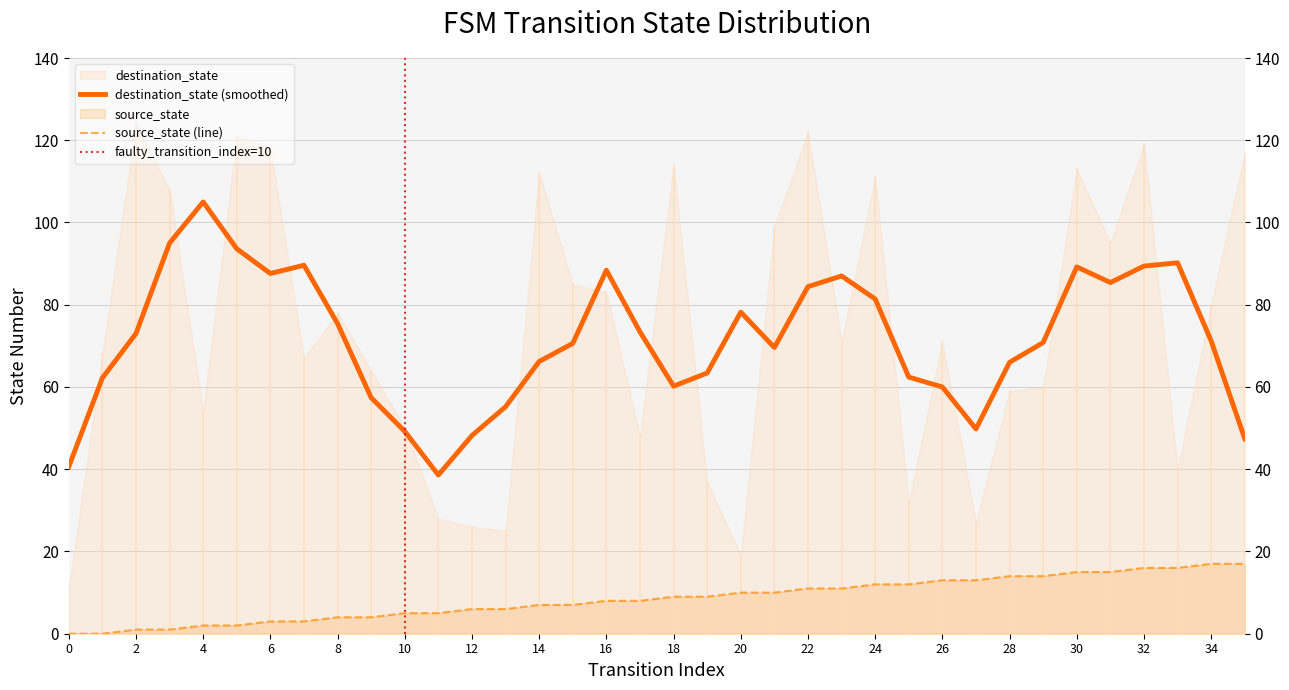

How many values are below 9?

18